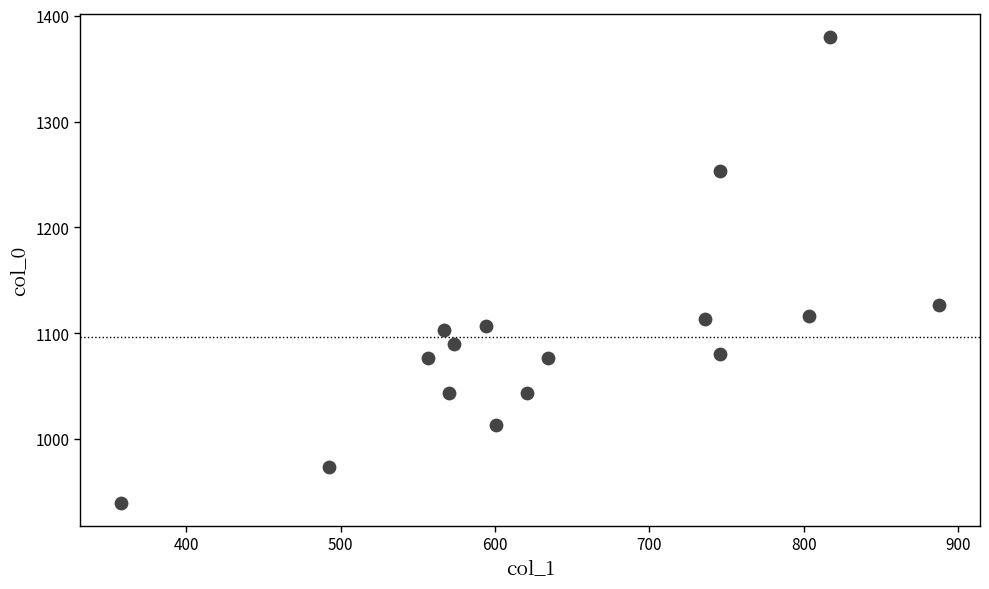

What is the range of X values (max minus min)?

529.9